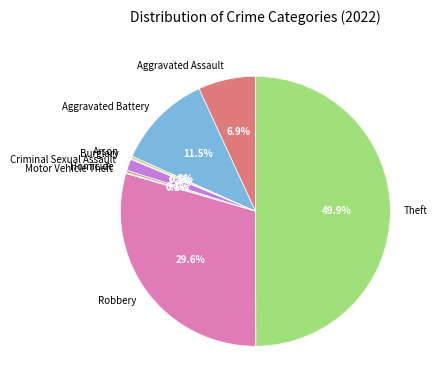

Which has a higher value, Aggravated Assault or Criminal Sexual Assault?

Aggravated Assault